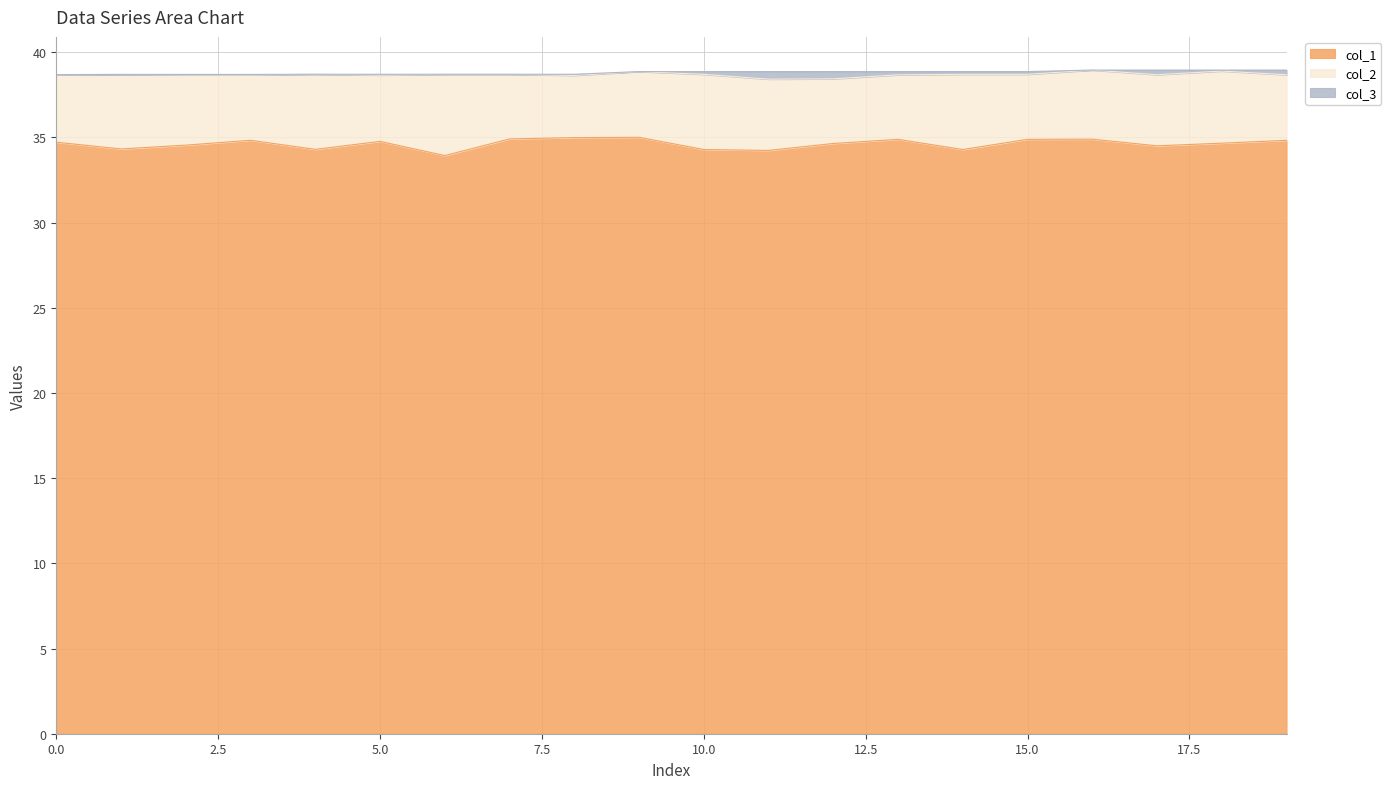

What is the difference between the second highest and second lowest values in the col_3 series?

0.3